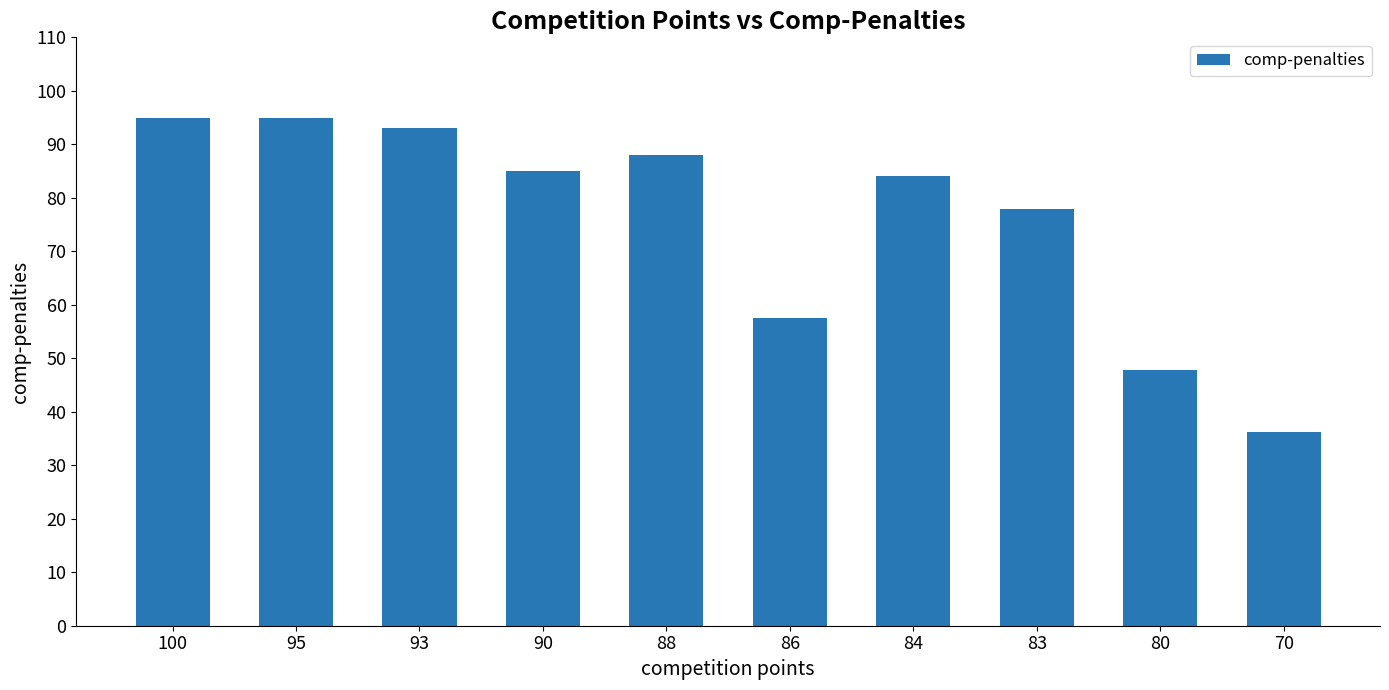

Reading left to right, list all the values displayed in this chart.

95.0	95.0	93.0	85.0	88.0	57.6	84.0	78.0	47.8	36.3